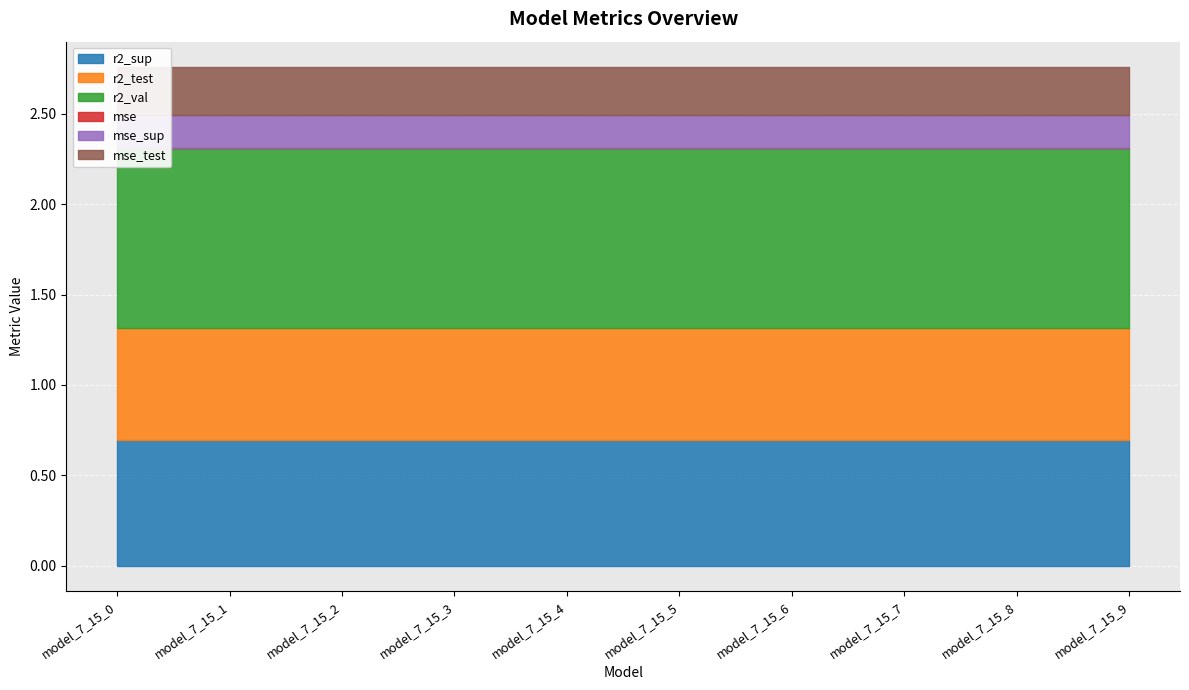

Rank the series at model_7_15_6 from lowest to highest value.

mse, mse_sup, mse_test, r2_test, r2_sup, r2_val